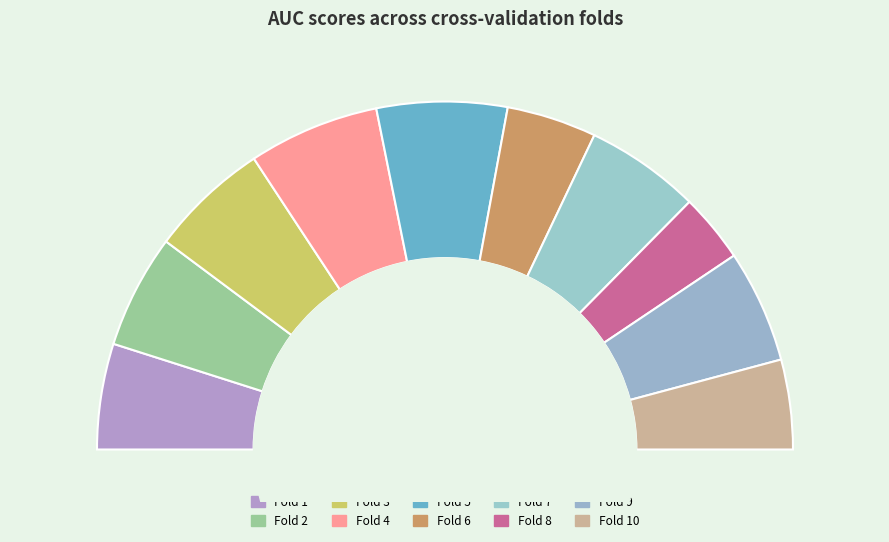

How much of the chart is everything except Fold 2?

89.4%